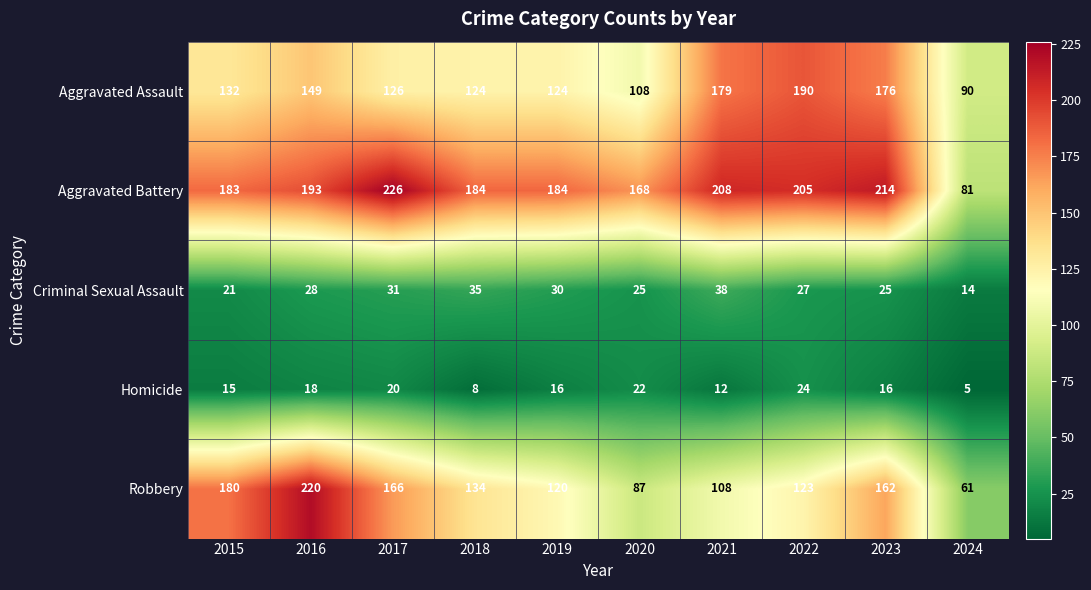

What value does the Robbery series have at 2019, to the nearest 10?

120